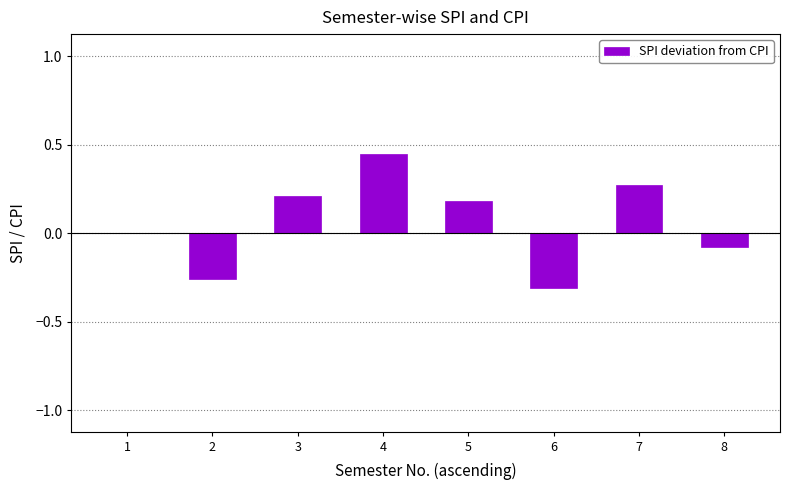

How many series are shown in this chart?

1